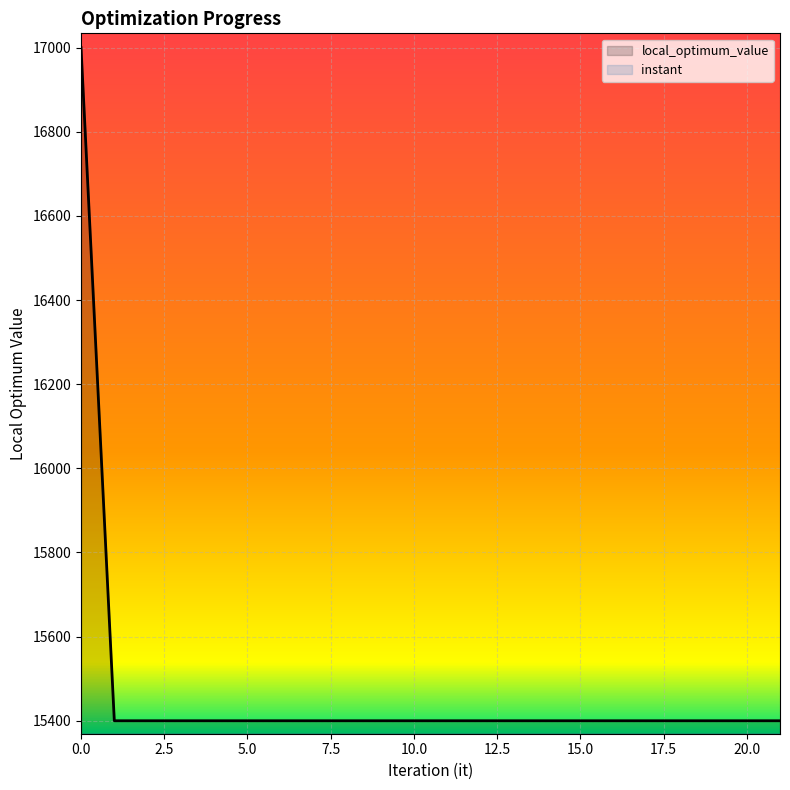

Rank the categories by local_optimum_value value from highest to lowest.

0, 1, 2, 3, 4, 5, 6, 7, 8, 9, 10, 11, 12, 13, 14, 15, 16, 17, 18, 19, 20, 21